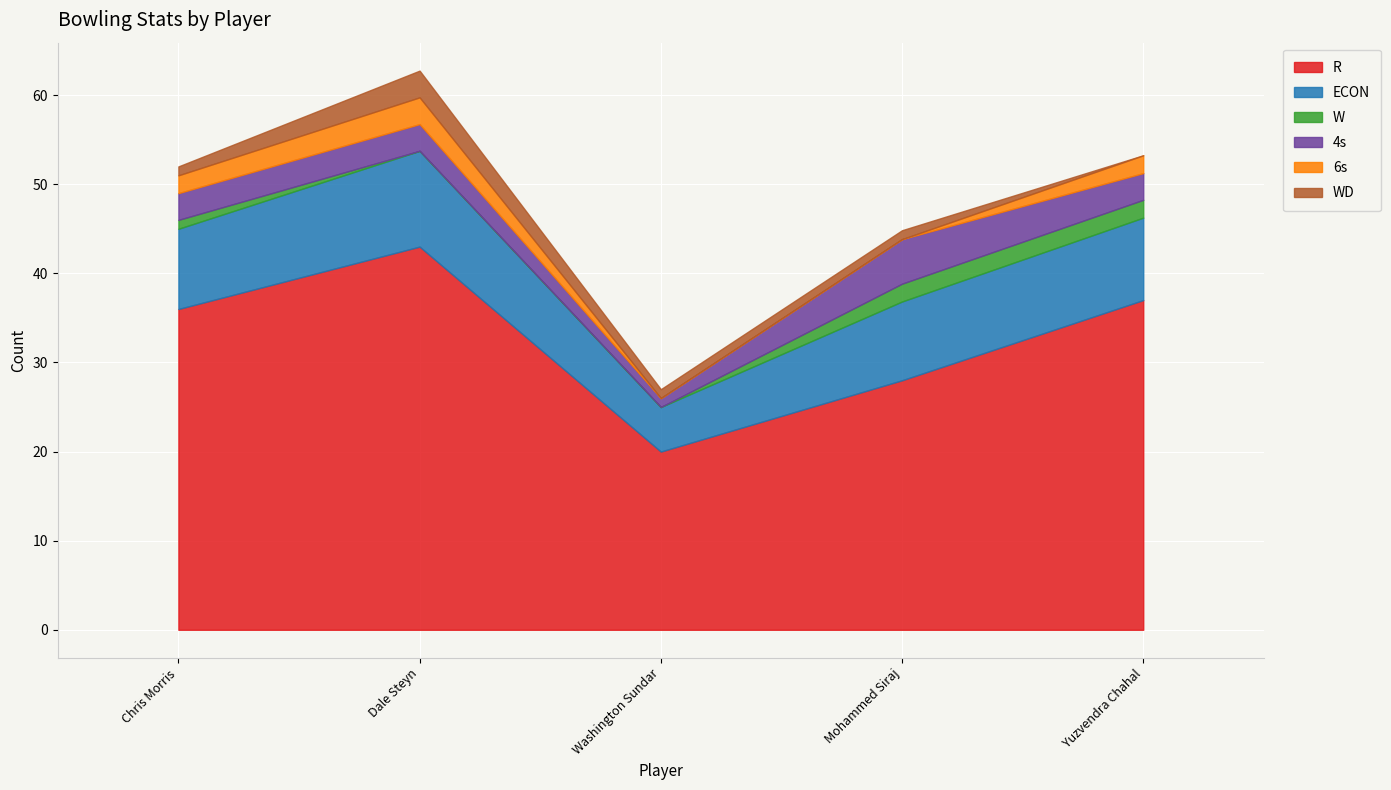

At which label is 6s closest to 1?

Chris Morris